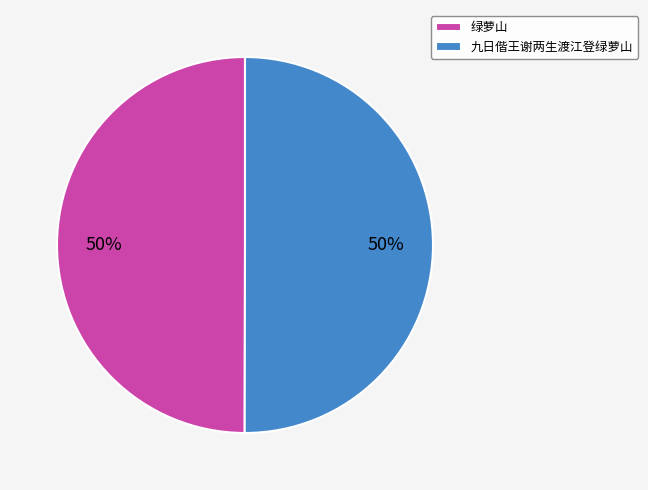

Count the number of slices in the pie.

2